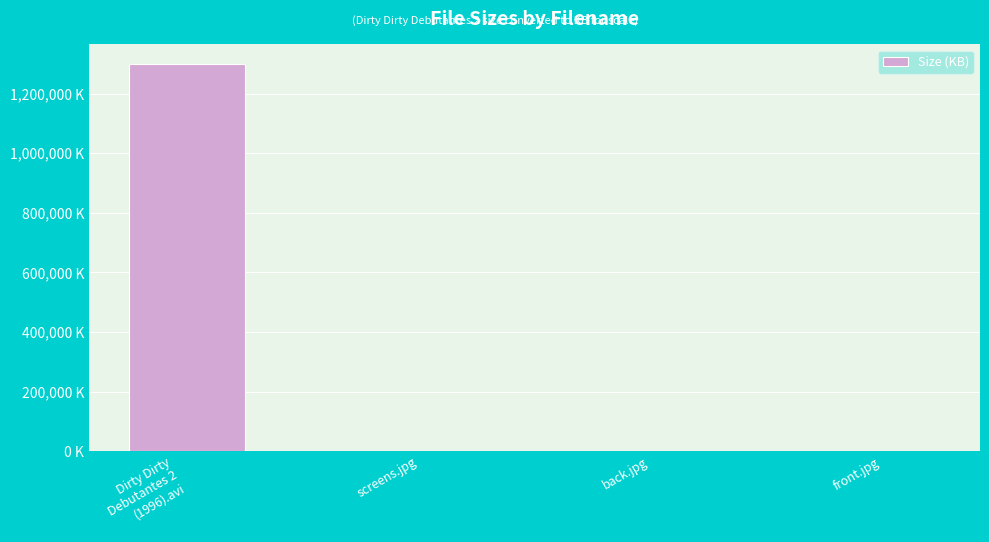

Are the bars horizontal?

No